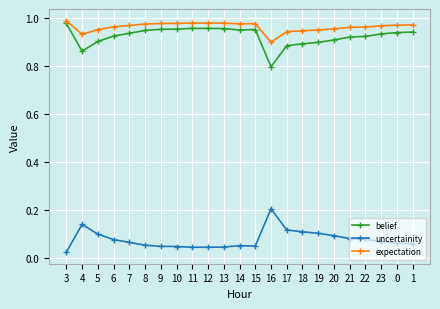

True or false: uncertainity and expectation intersect in this chart.

False